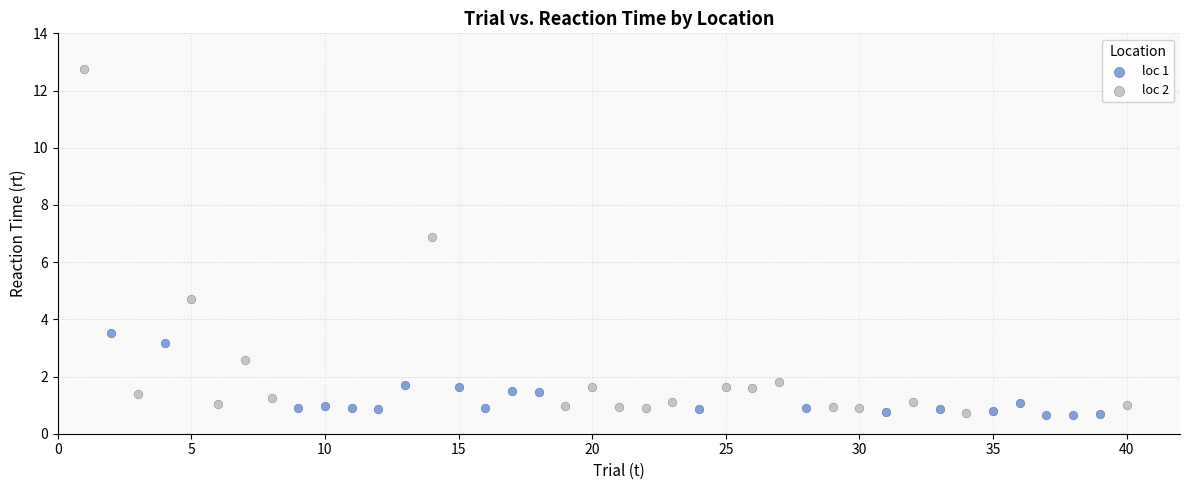

Which series contains the highest Y value?

loc 2